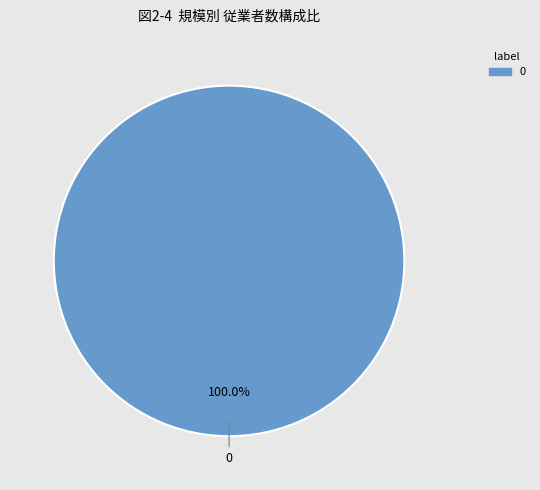

Does any single category account for the majority?

Yes